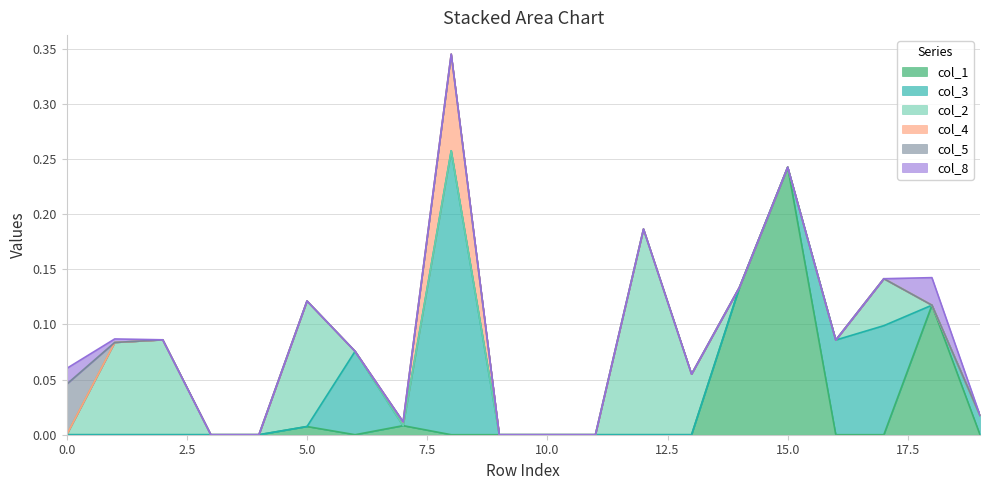

How many values in the col_3 series exceed 0?

5